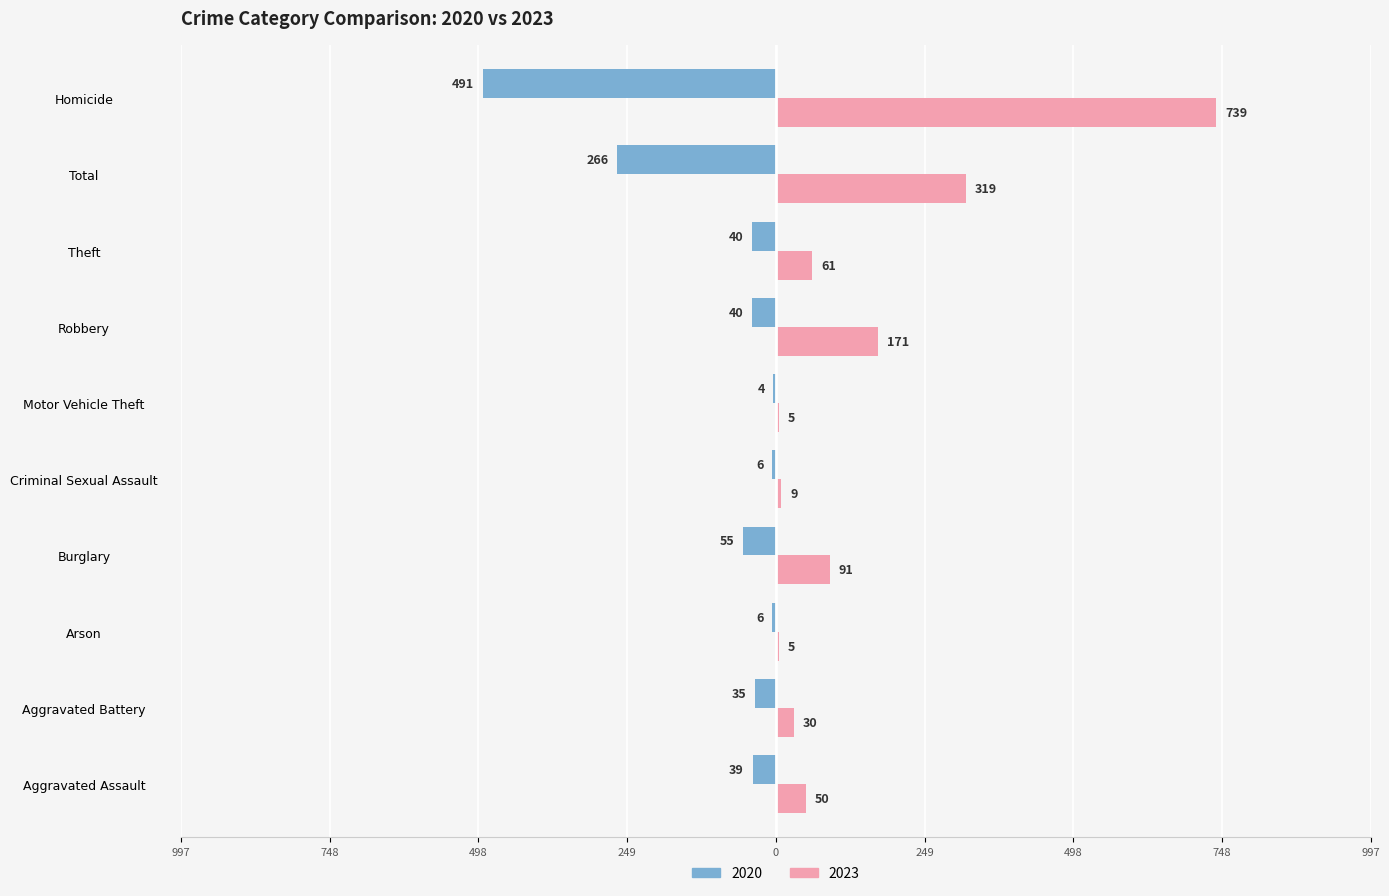

What are all the series names shown in the legend?

2020, 2023